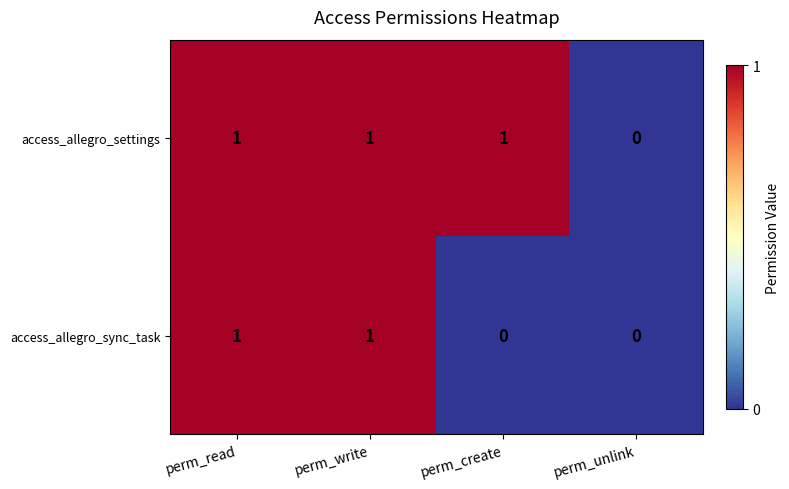

What is the sum of all access_allegro_settings values?

3